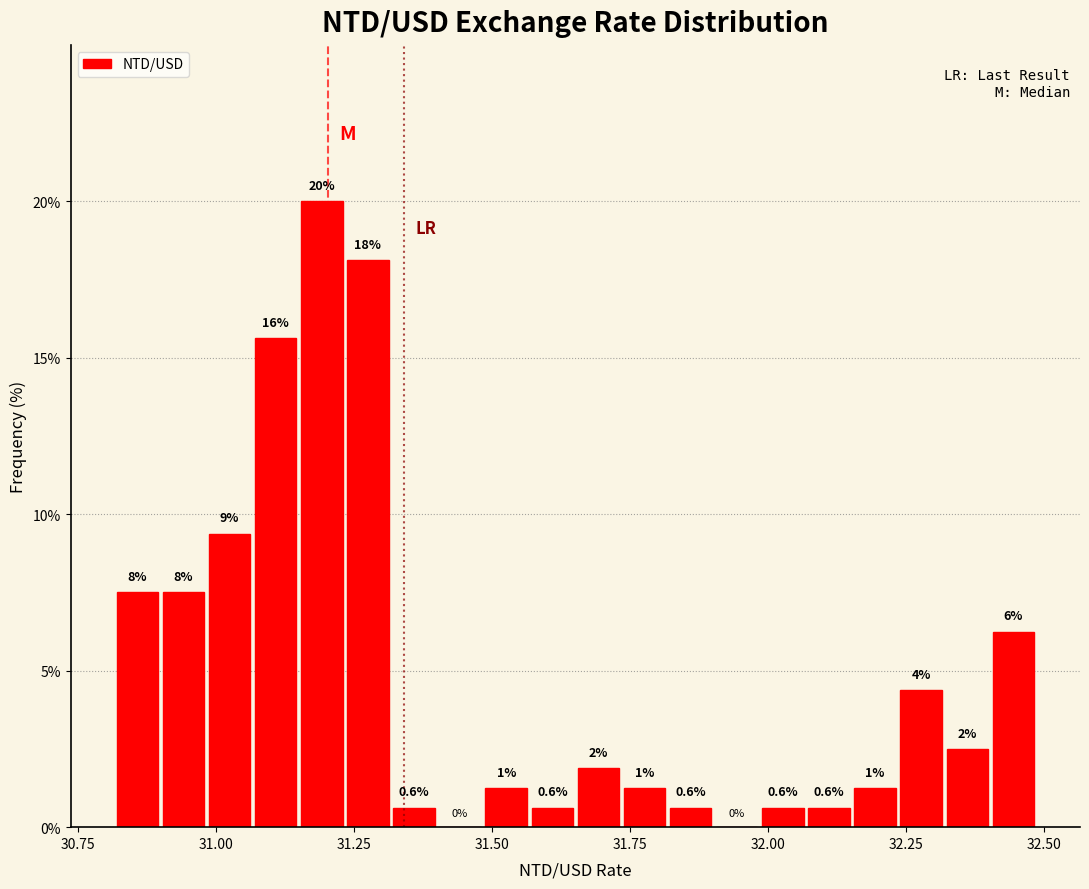

Around what value on the x-axis is the tallest bar? Give the approximate position of its centre, as read against the axis.

31.20